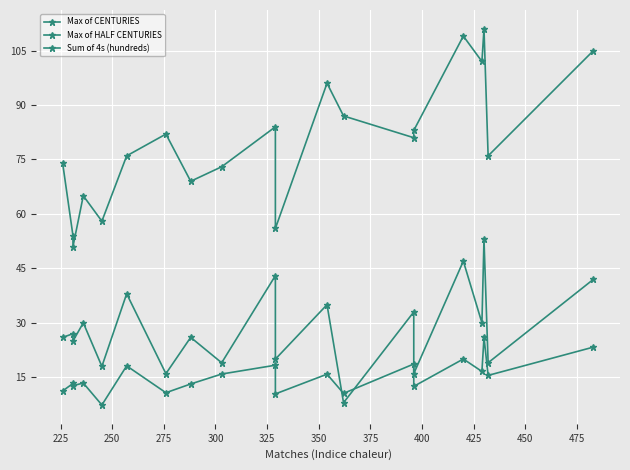

How many data points in Sum of 4s (hundreds) are above 15?

10